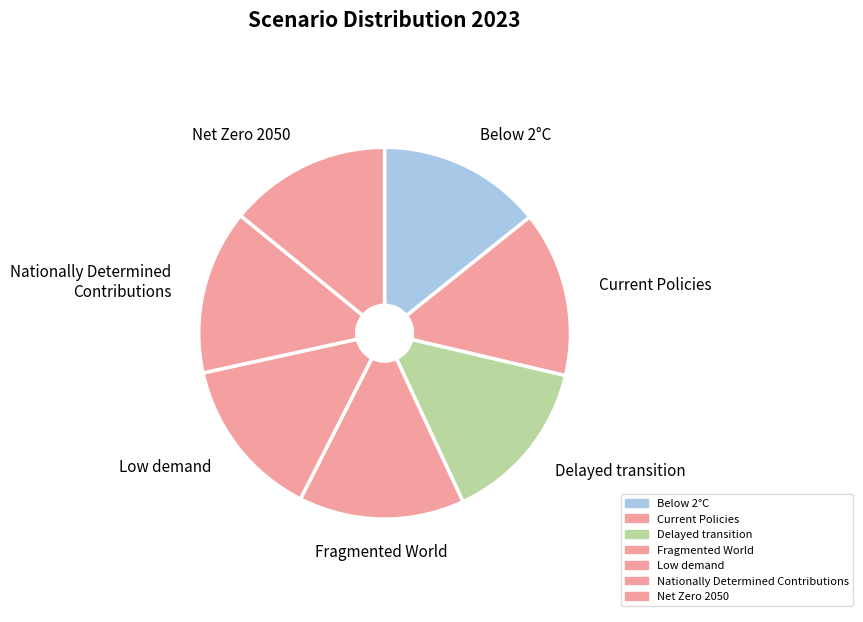

How many slices are in this pie chart?

7